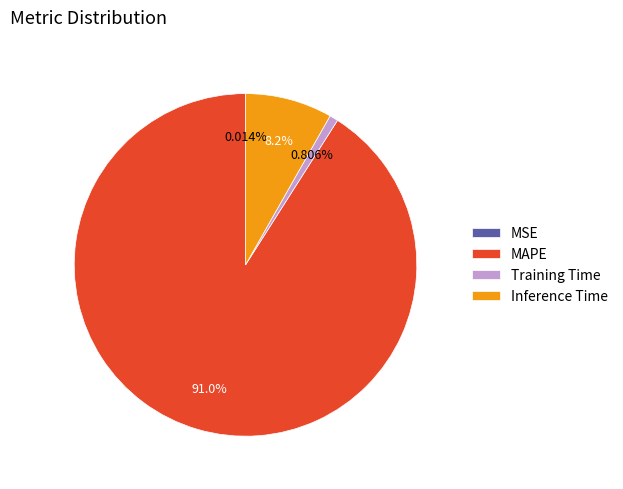

To the nearest percent, what is the average slice percentage?

25%